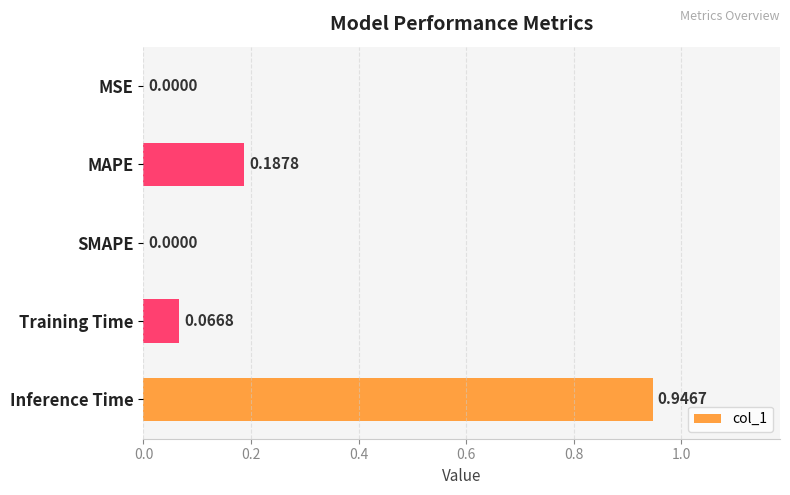

At which category does the chart reach its peak across all series?

Inference Time